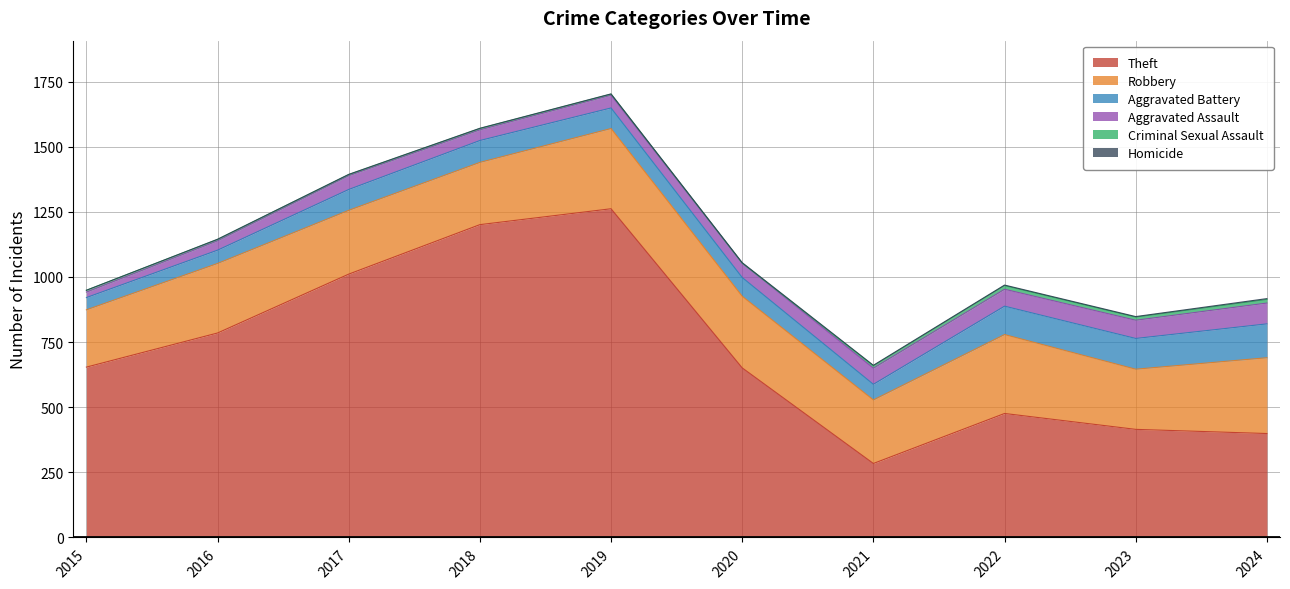

Is it true that Aggravated Battery equals 24 at 2017?

False